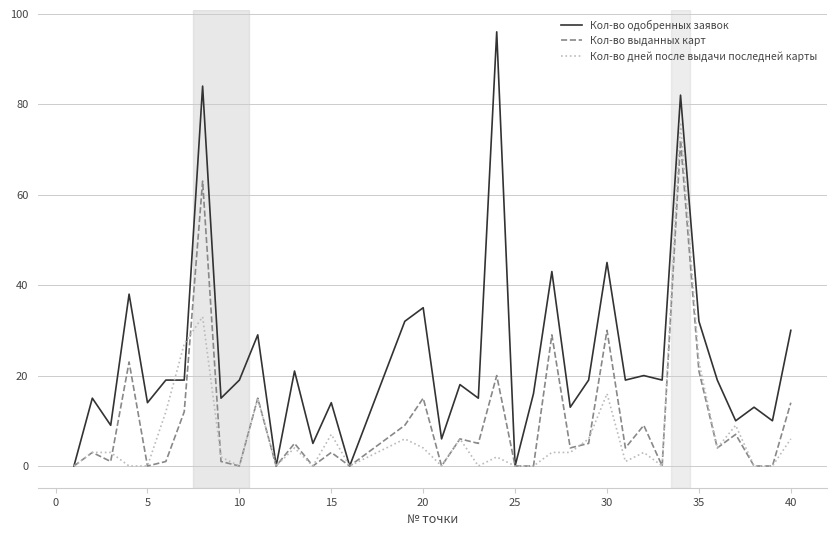

Which series has the widest spread of values?

Кол-во одобренных заявок